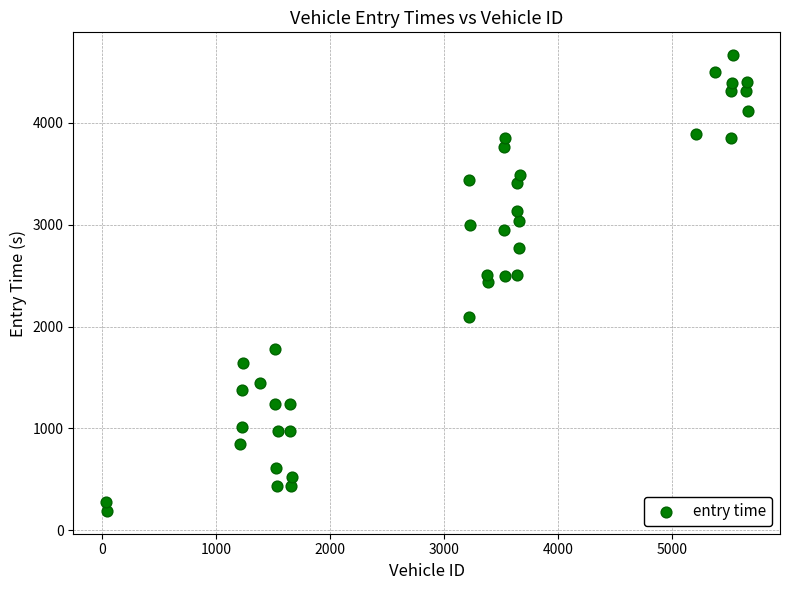

What is the range of Y values (max minus min)?

4475.7